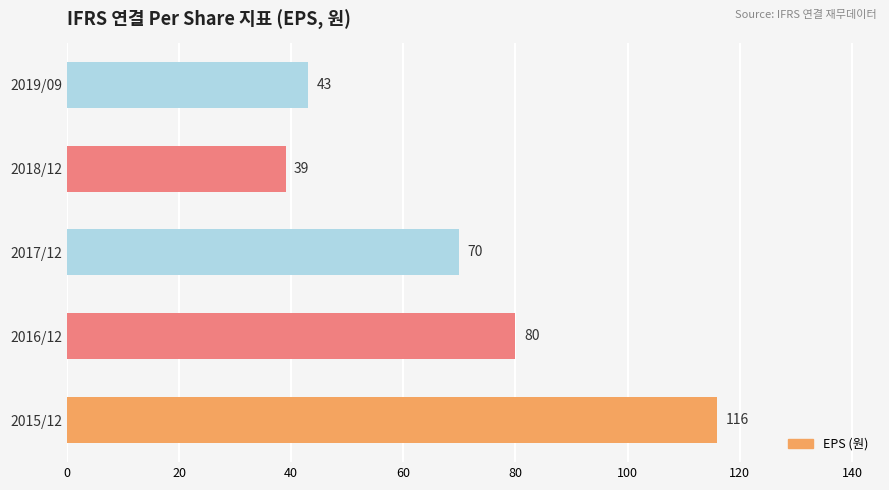

What is the ratio of the value at 2019/09 to the value at 2016/12?

0.5